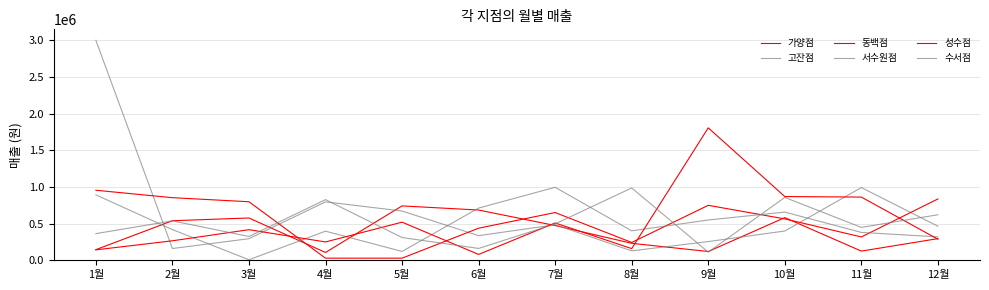

At which category is the sum across all series the highest?

1월